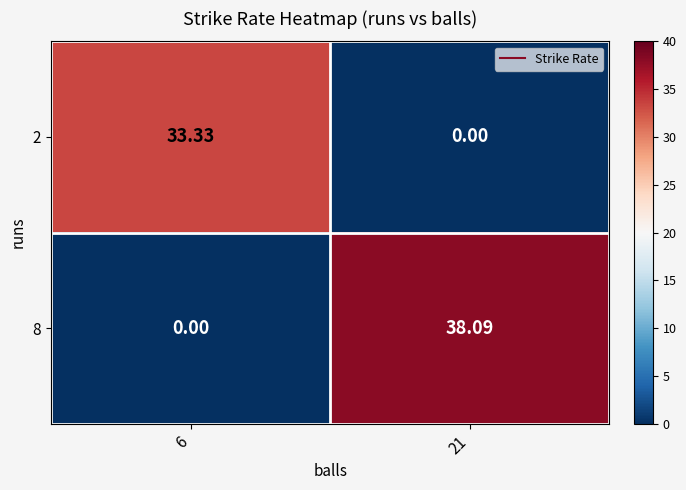

Is the value of 8 at 21 greater than the value of 2 at 21?

Yes